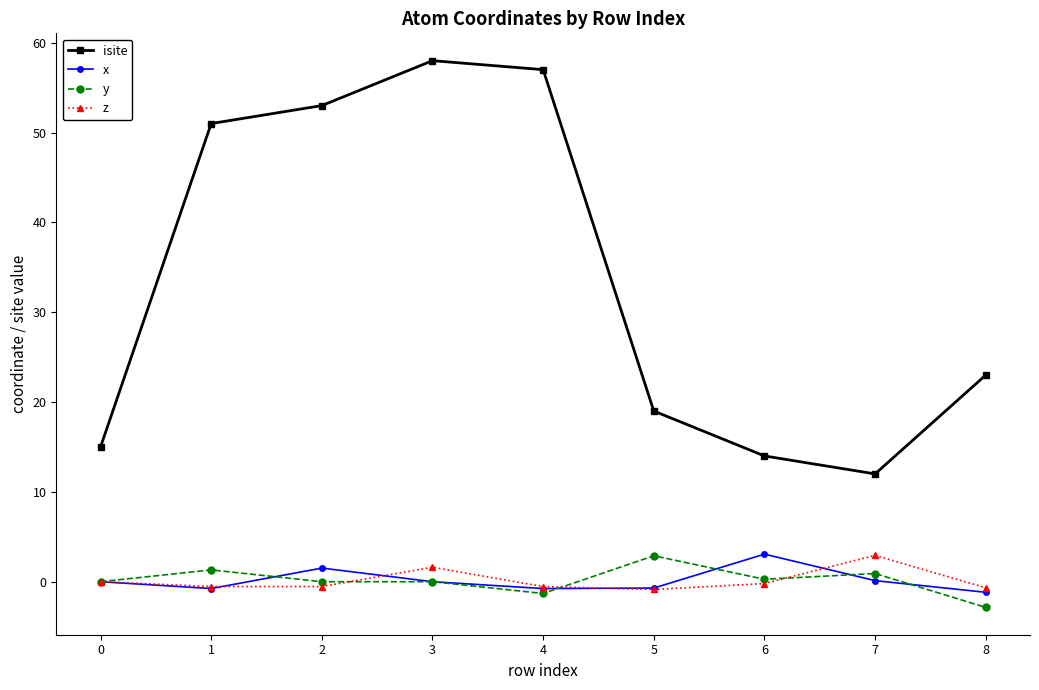

True or false: isite and y cross at least once.

False